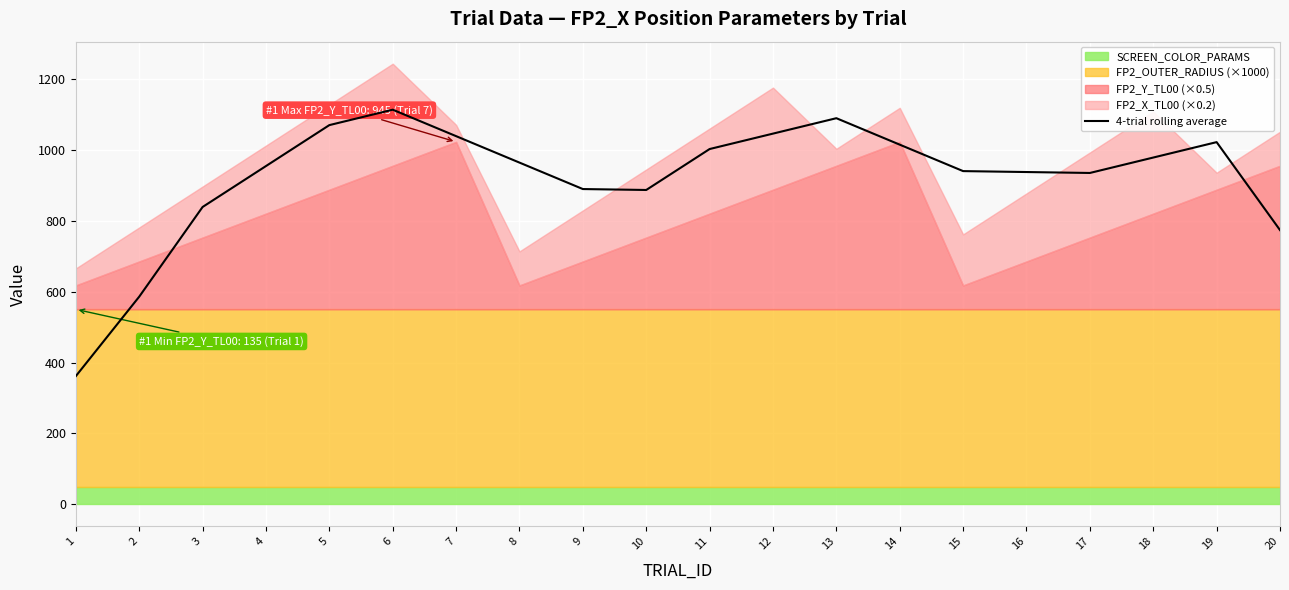

Rank the categories by value from highest to lowest.

6, 13, 5, 12, 7, 19, 14, 11, 18, 8, 4, 15, 16, 17, 9, 10, 3, 20, 2, 1